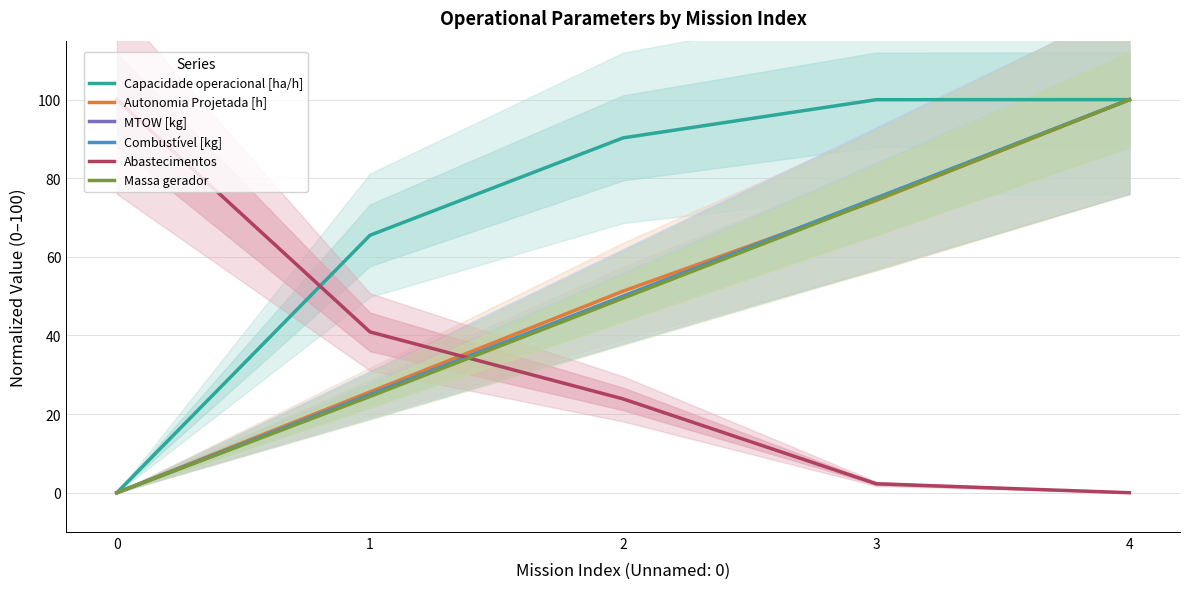

Which has a higher value, 2 or 3?

3